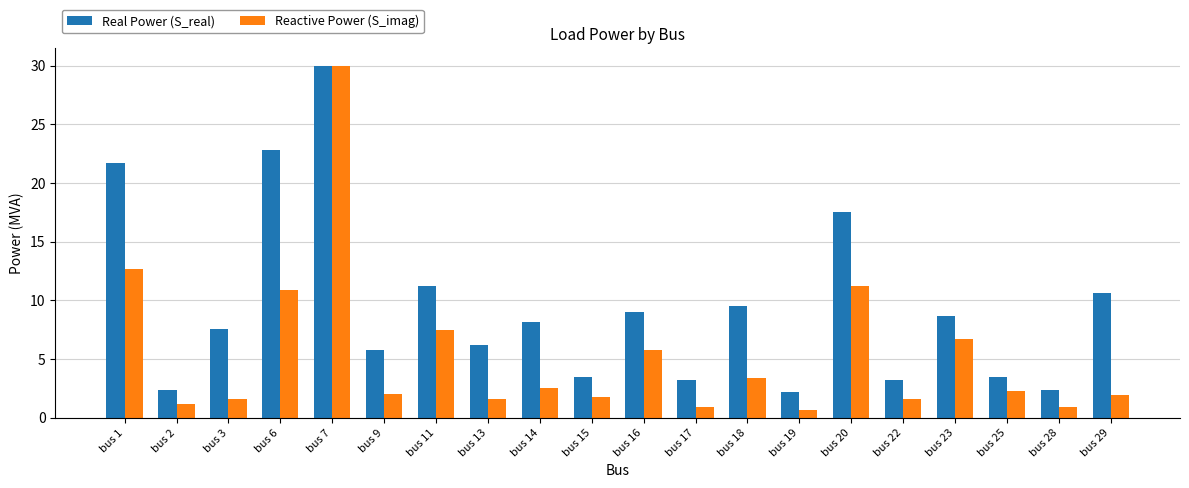

What is the spread (max minus min) of values at bus 16?

3.2